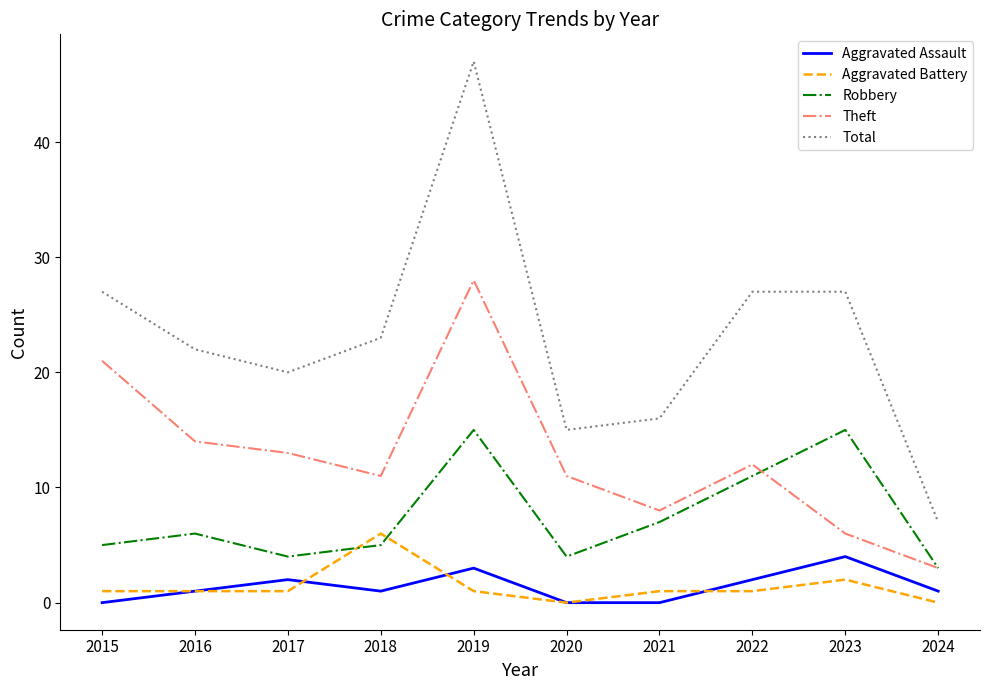

At which category is the sum across all series the highest?

2019